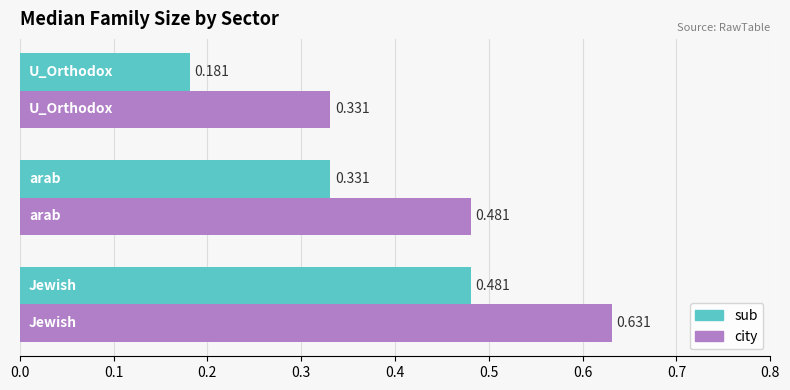

Rank the series by their maximum value, from lowest to highest.

sub, city